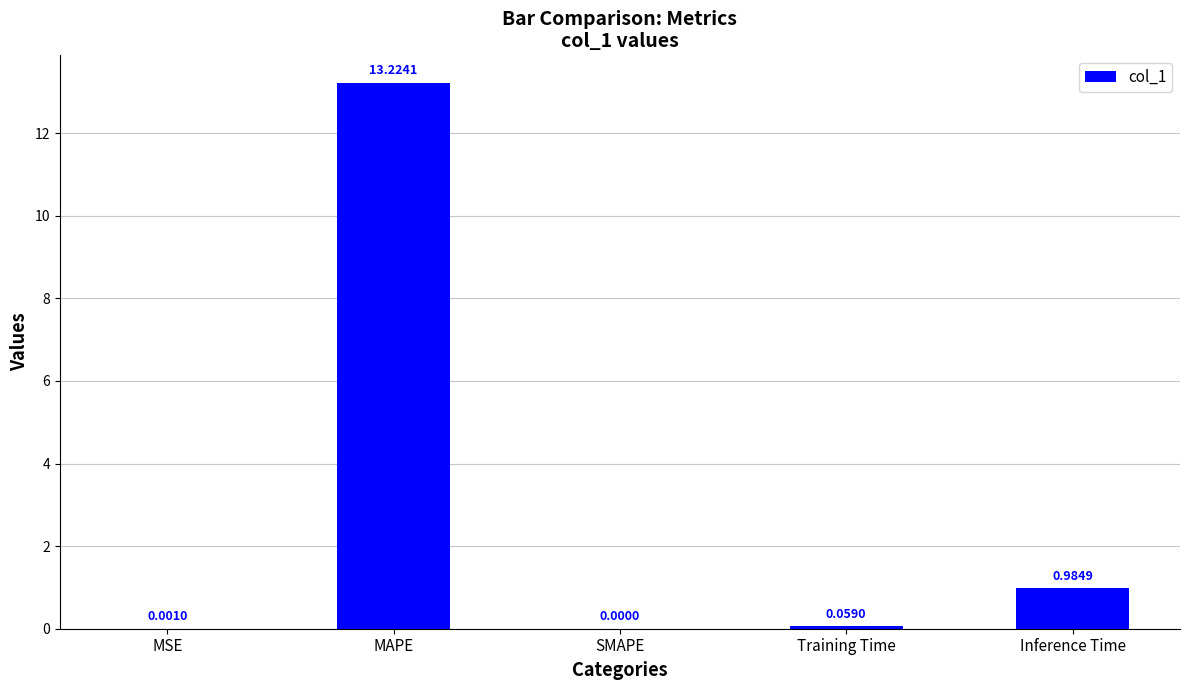

What is the sum of all values?

14.3